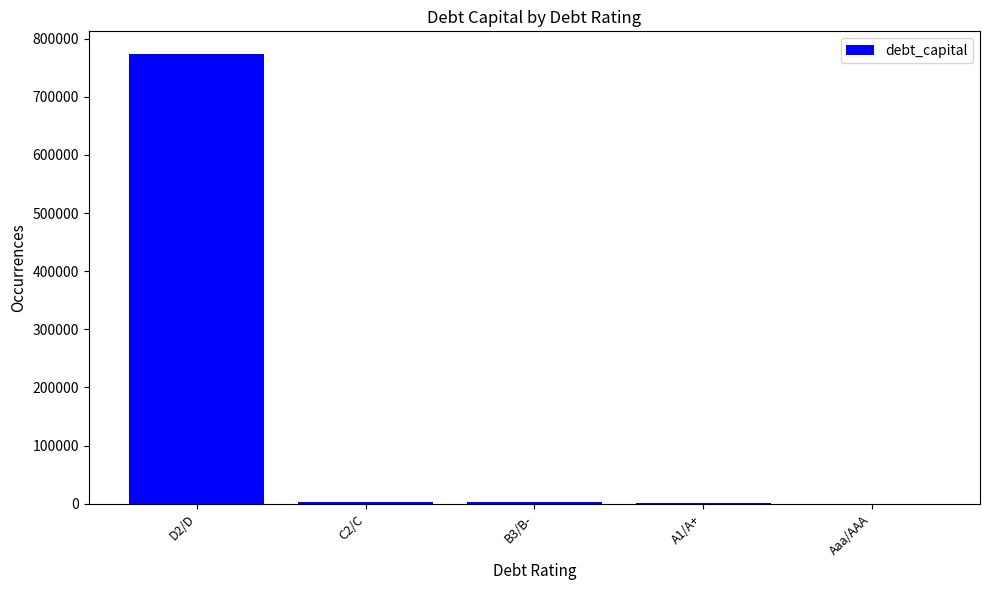

At which label is the value closest to 386999?

C2/C